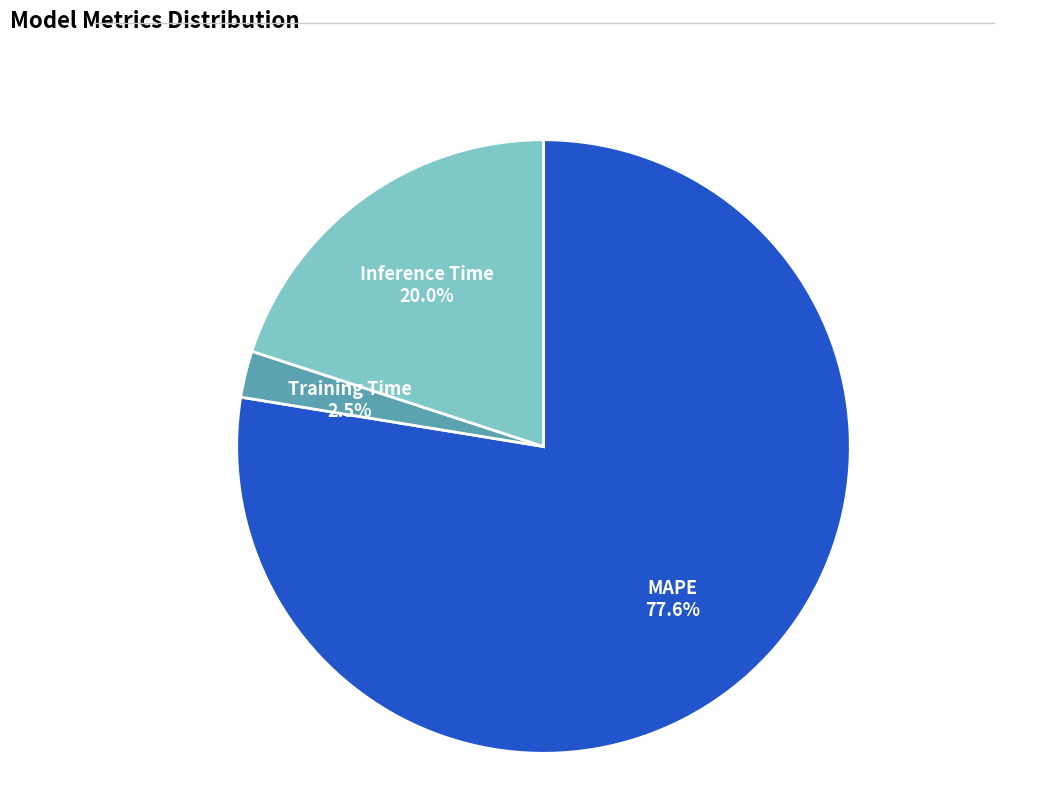

Which category has the smallest portion of the pie?

Training Time